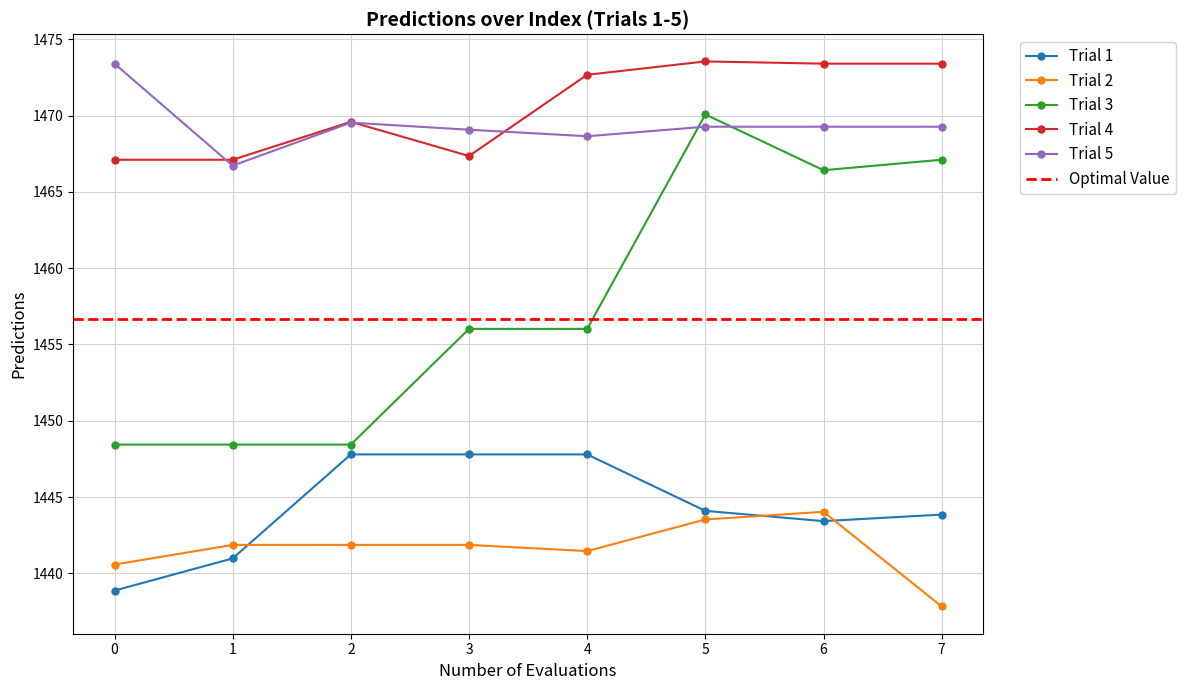

What is the difference between the maximum and minimum values?

35.7